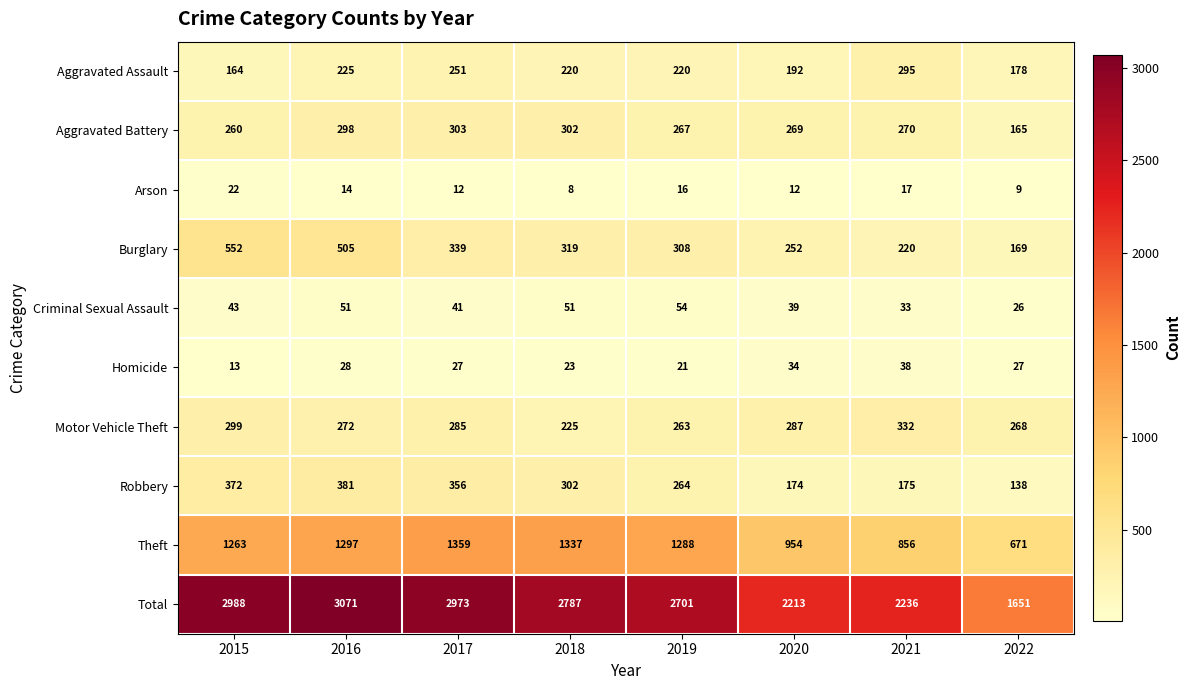

Which series has the largest total across all categories?

Total